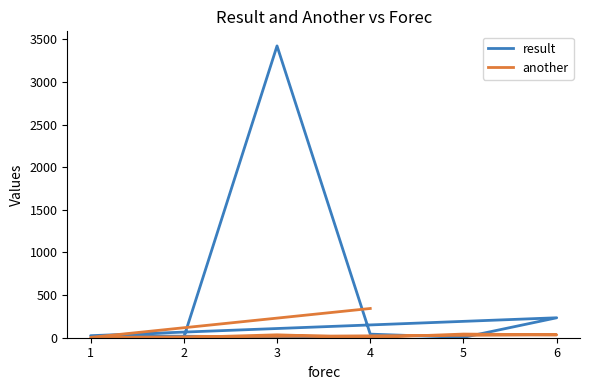

Is it true that another equals 2 at 2?

True